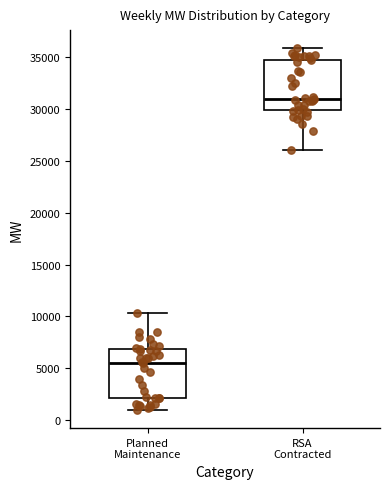

Reading left to right, read every box against the y-axis: the position of its median line, the range the box covers, and the ends of its whiskers. The values are not printed on the chart, so give them approximately, as read against the axis.

Planned Maintenance: median 5500, box 2000 to 7000, whiskers 1000 to 10500
RSA Contracted: median 31000, box 30000 to 34500, whiskers 26000 to 36000